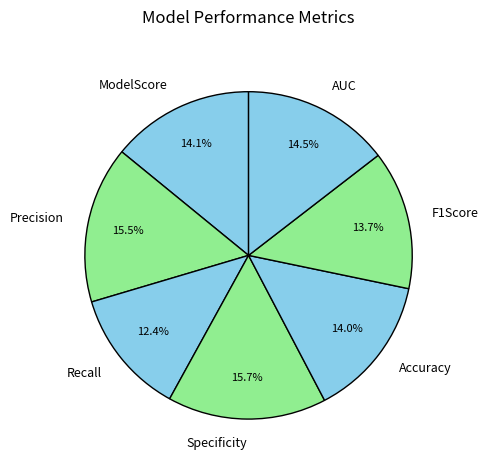

To the nearest percent, what portion does ModelScore represent?

14%